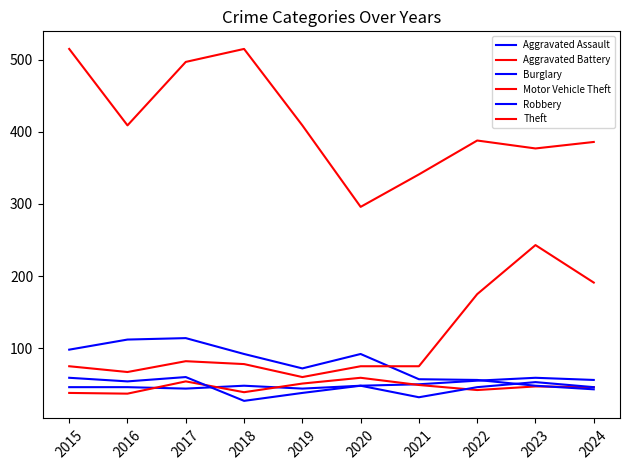

Which series changed the most between 2017 and 2022?

Theft